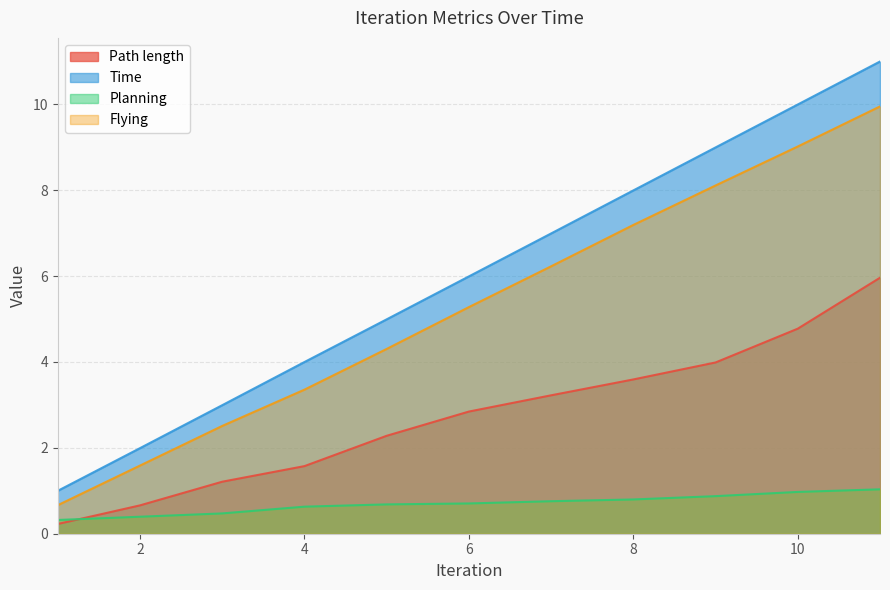

List the labels in order of Path length value, smallest first.

1, 2, 3, 4, 5, 6, 7, 8, 9, 10, 11